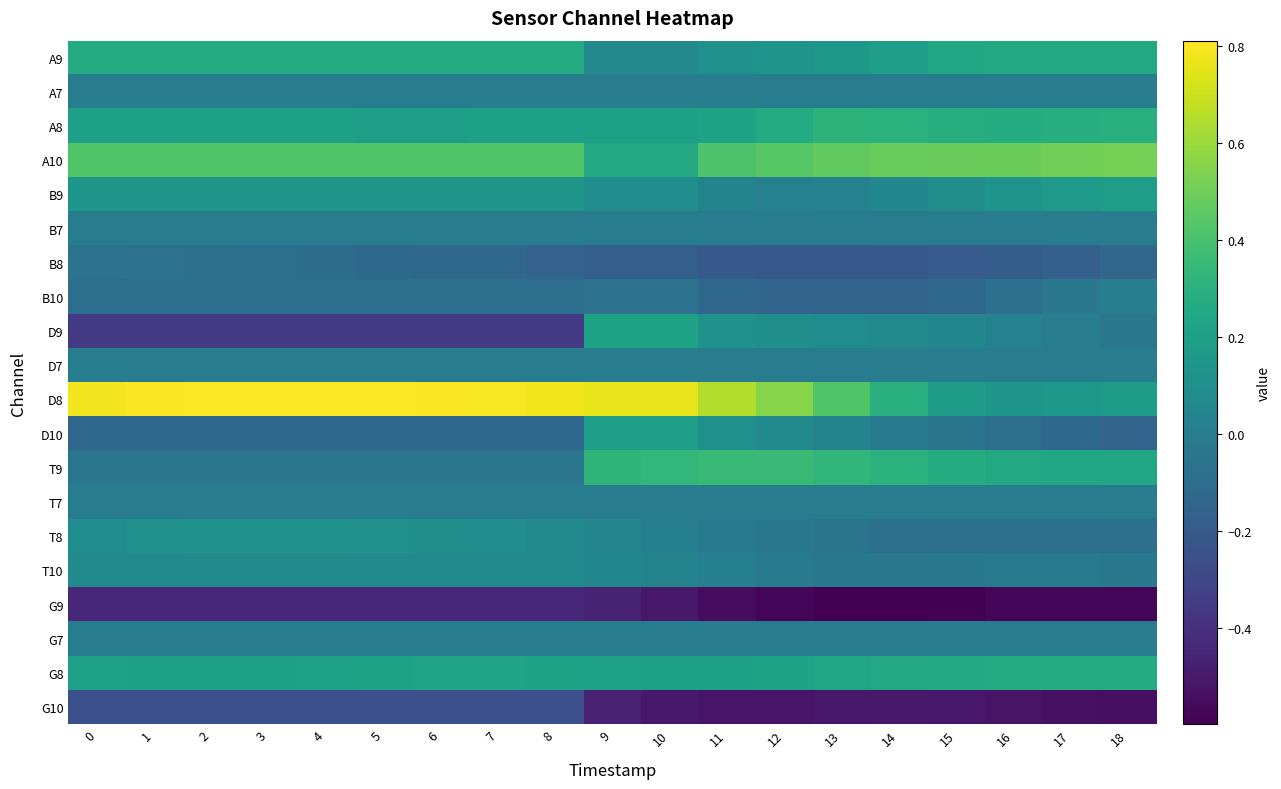

Rank the series at 18 from highest to lowest value.

A10, A8, G8, A9, T9, B9, D8, B10, A7, B7, D7, T7, G7, T10, D9, T8, B8, D10, G10, G9